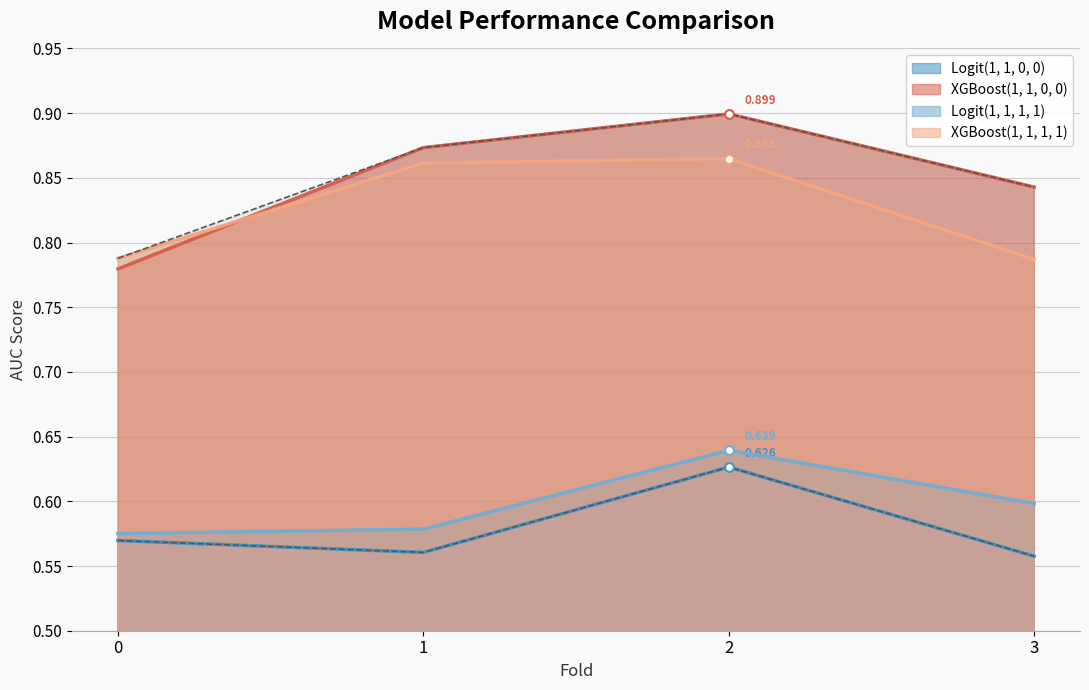

What is the total value across all series at 1?

2.9